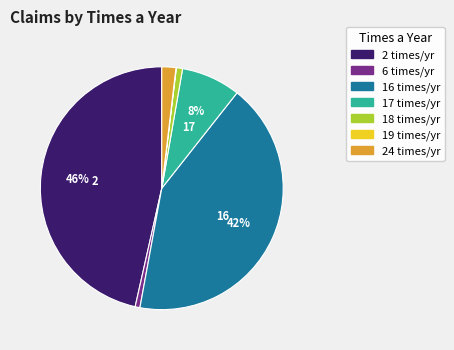

Is there any slice that represents more than half of the pie?

No